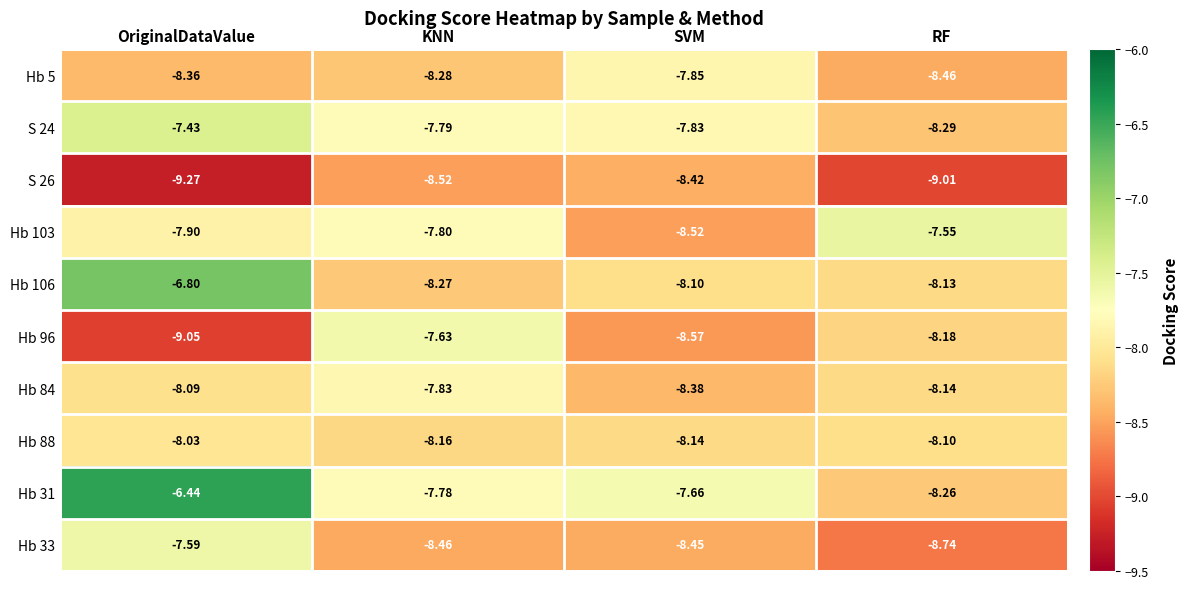

List the series in order of their peak value, highest first.

Hb 31, Hb 106, S 24, Hb 103, Hb 33, Hb 96, Hb 84, Hb 5, Hb 88, S 26